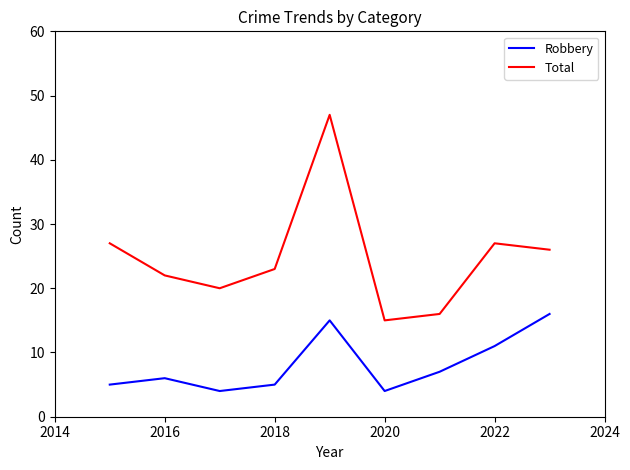

Reading left to right, list all the values displayed in this chart.

Robbery: 5	6	4	5	15	4	7	11	16
Total: 27	22	20	23	47	15	16	27	26